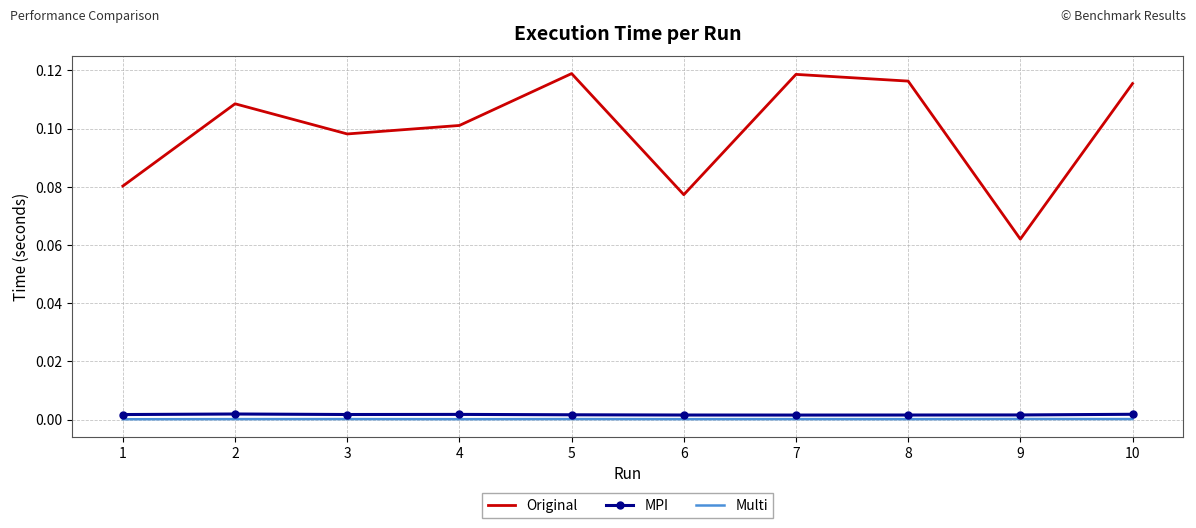

True or false: Original and MPI cross at least once.

False